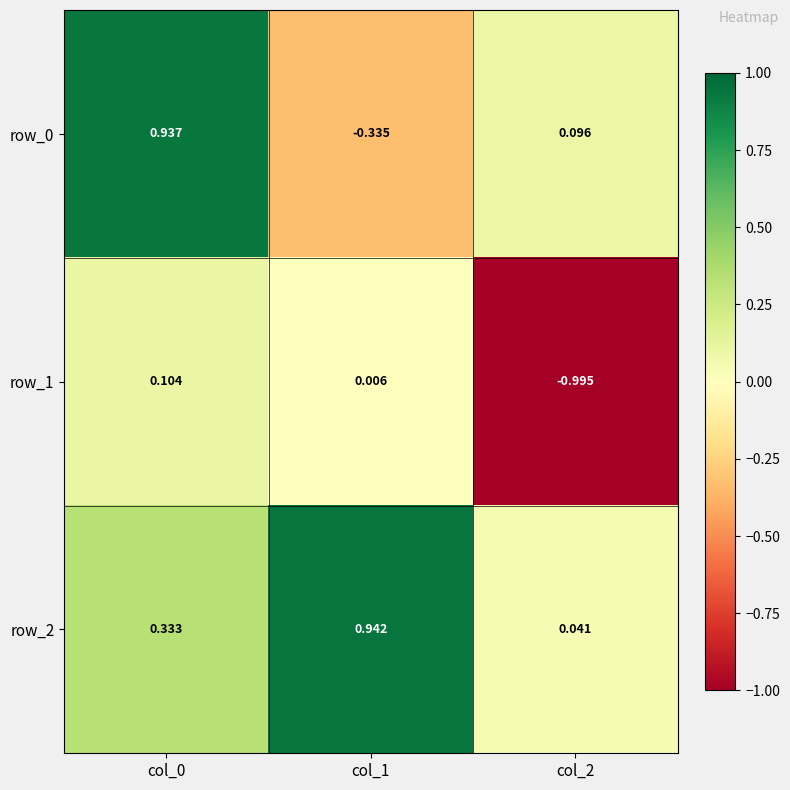

Is the value of row_1 at col_0 greater than the value of row_0 at col_0?

No